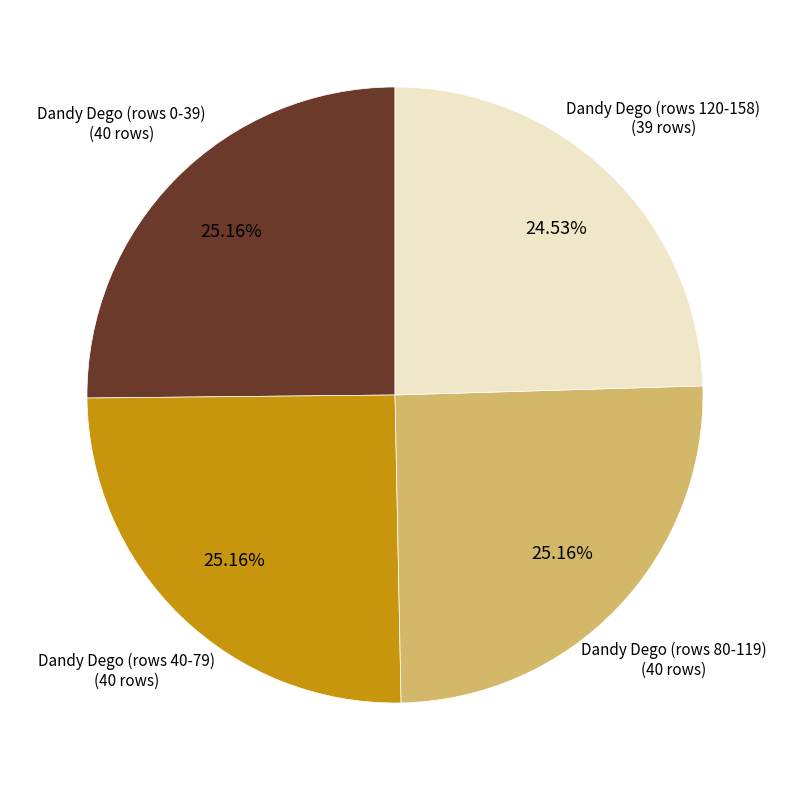

Is there a majority slice in this chart?

No